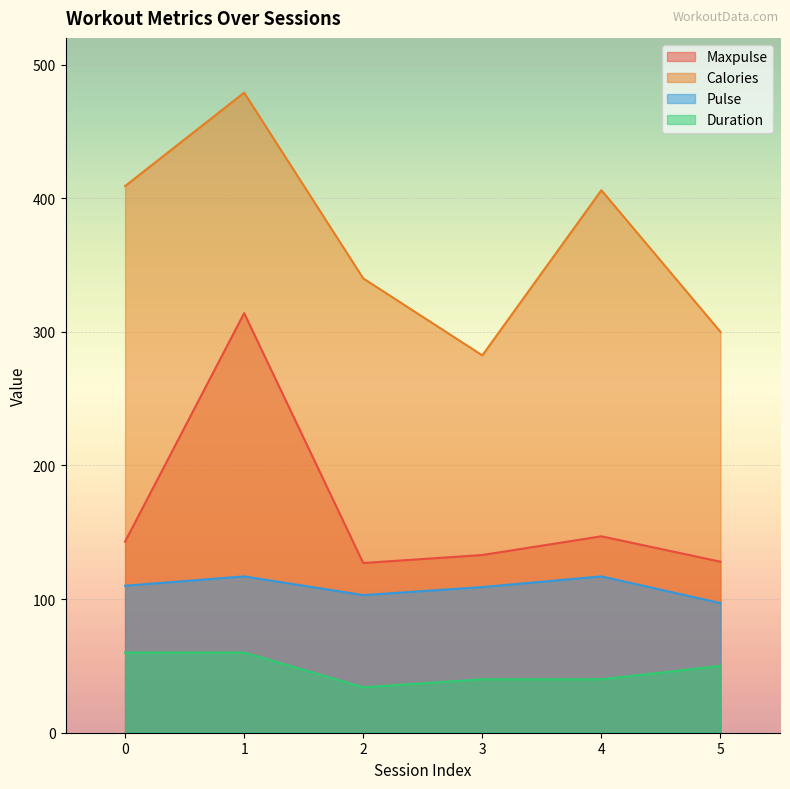

What is the average value of the Duration series?

47.3